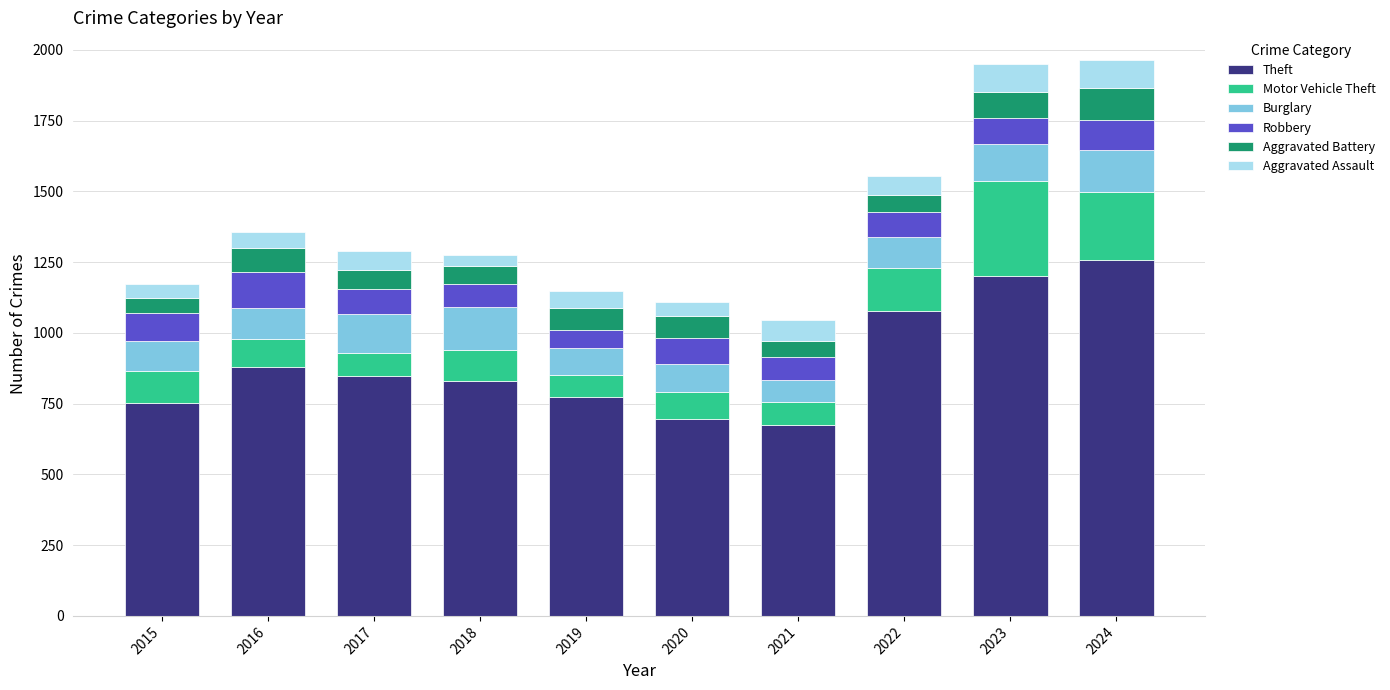

The Theft series shows 829 at 2018. True or false?

True